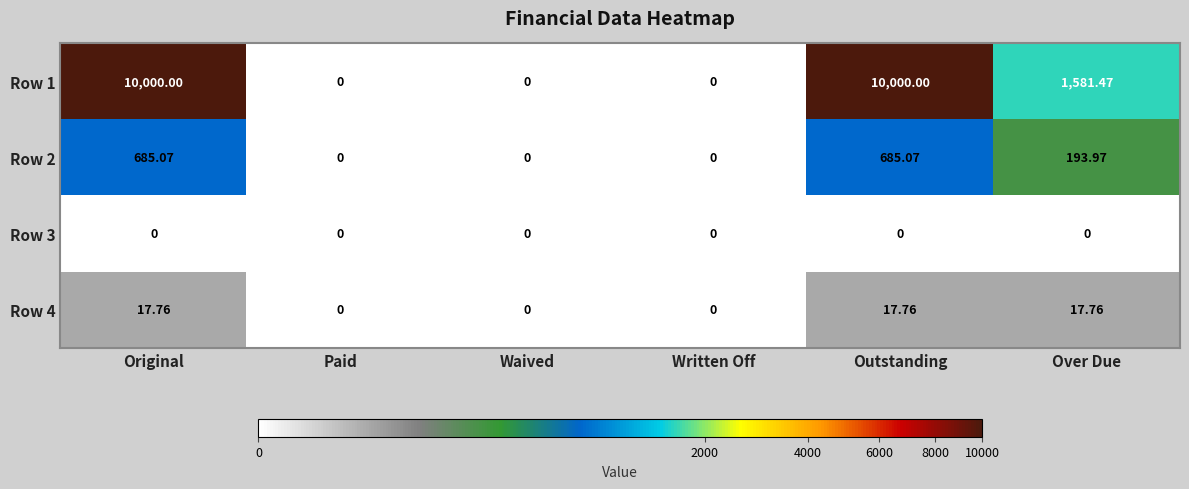

Is the value of Row 2 at Outstanding greater than the value of Row 4 at Written Off?

Yes